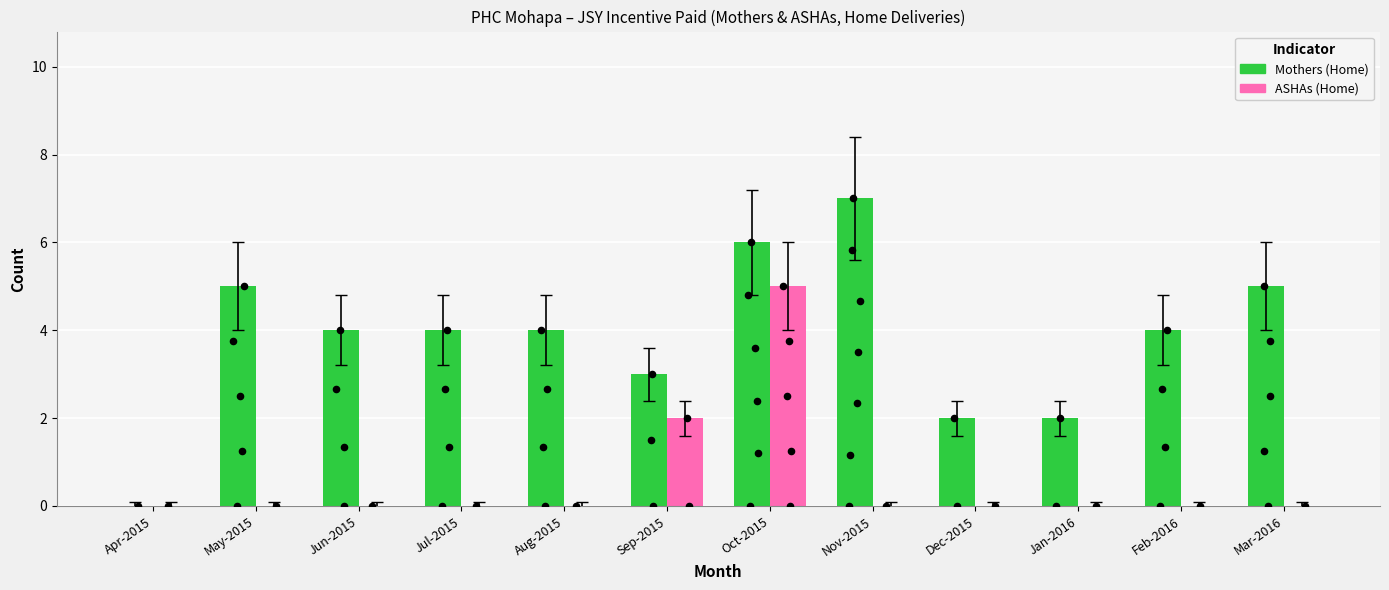

Which series reaches the minimum Y coordinate?

Mothers (Home)